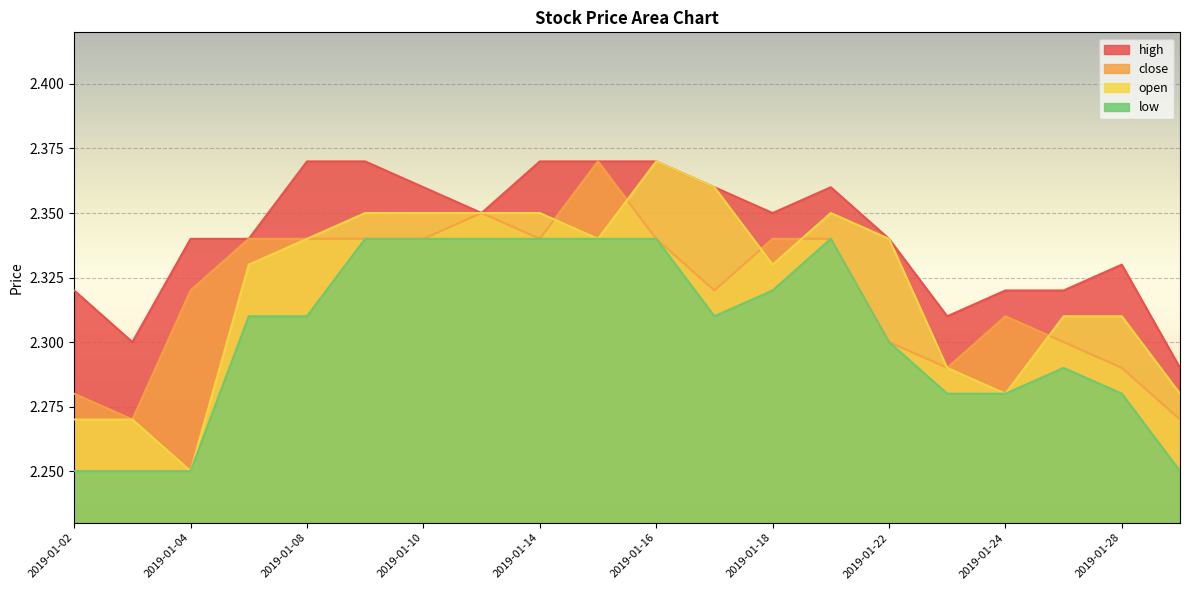

Count the close values in the range 2 to 3.

20